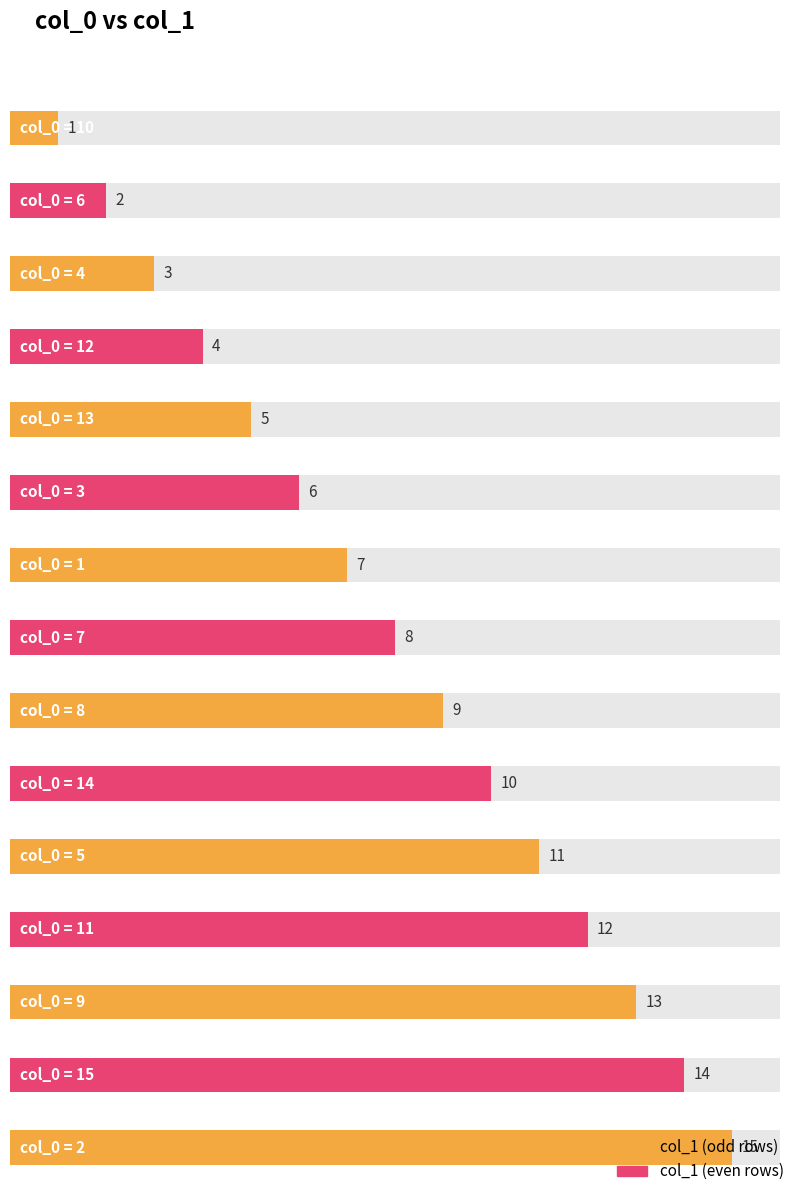

Which label corresponds to the smallest value in the chart?

10